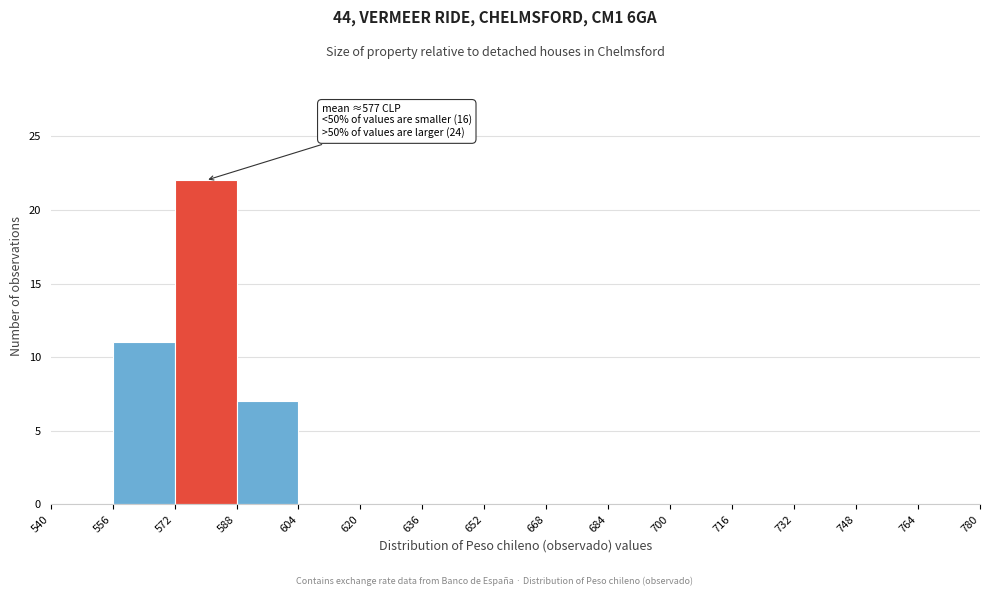

Which range on the x-axis has the tallest bar?

572 to 588